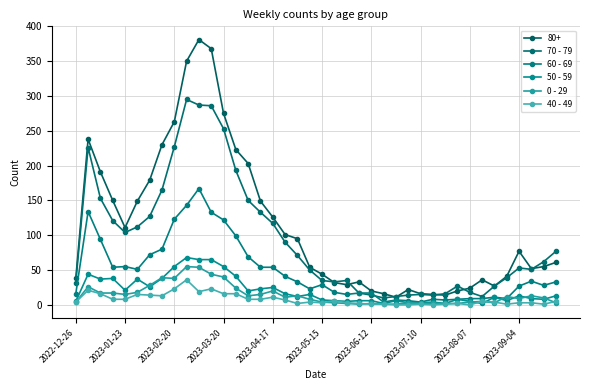

Which series has the widest spread of values?

80+